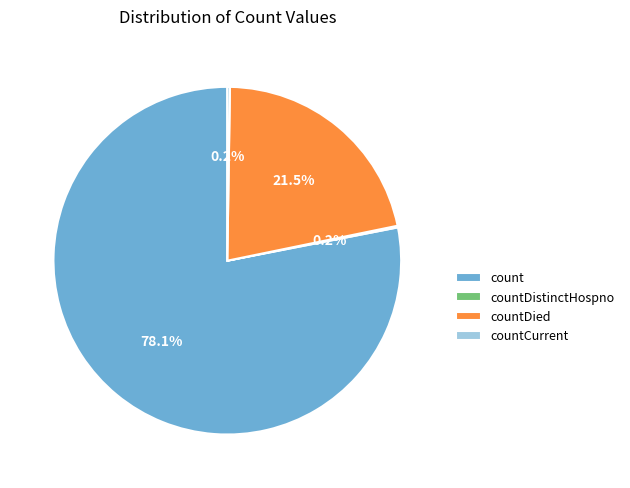

Is there any slice that represents more than half of the pie?

Yes